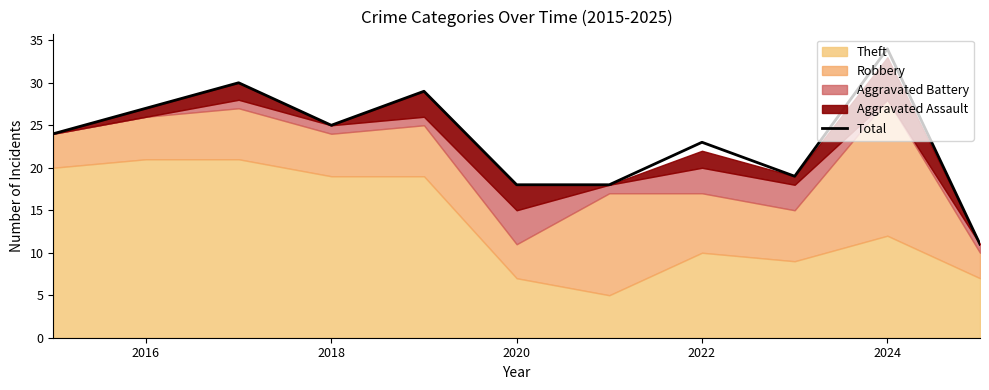

What is the highest value of the Total series?

34